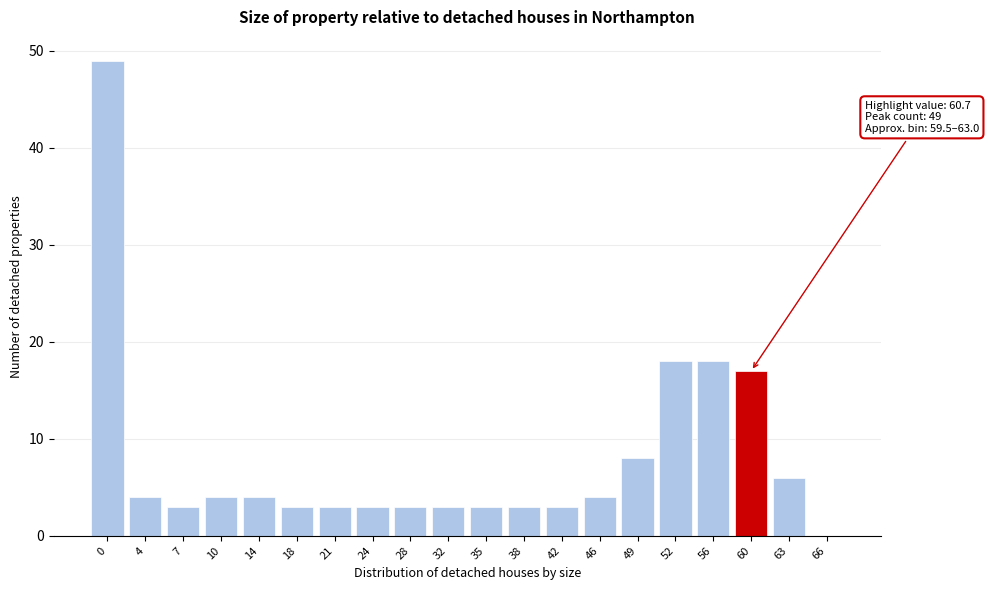

Reading right to left, what are all the values shown in this chart?

66=0	63=6	60=17	56=18	52=18	49=8	46=4	42=3	38=3	35=3	32=3	28=3	24=3	21=3	18=3	14=4	10=4	7=3	4=4	0=49